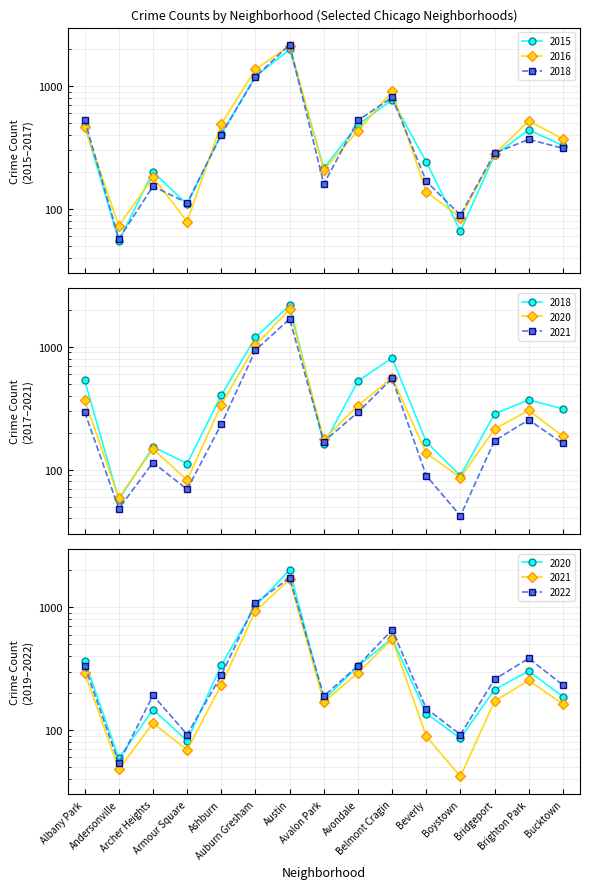

At which label does 2018 first exceed 312?

Albany Park